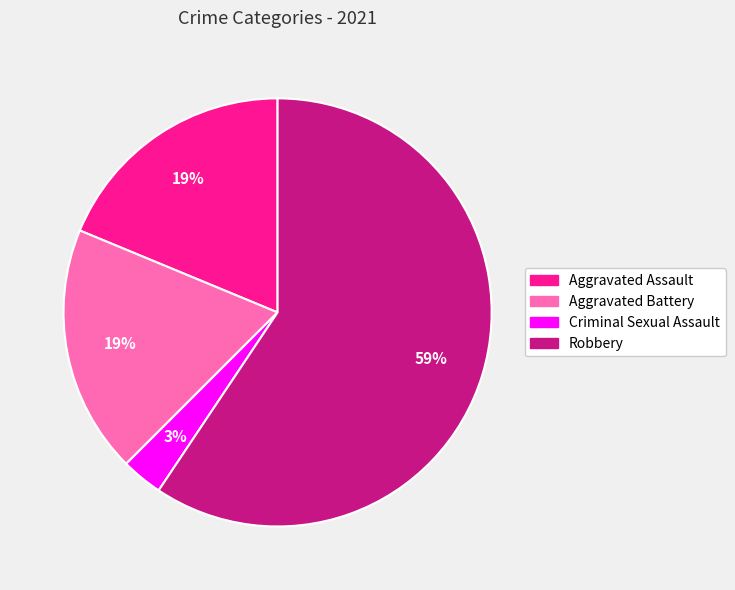

Is the sum of Aggravated Battery and Robbery greater than half?

Yes